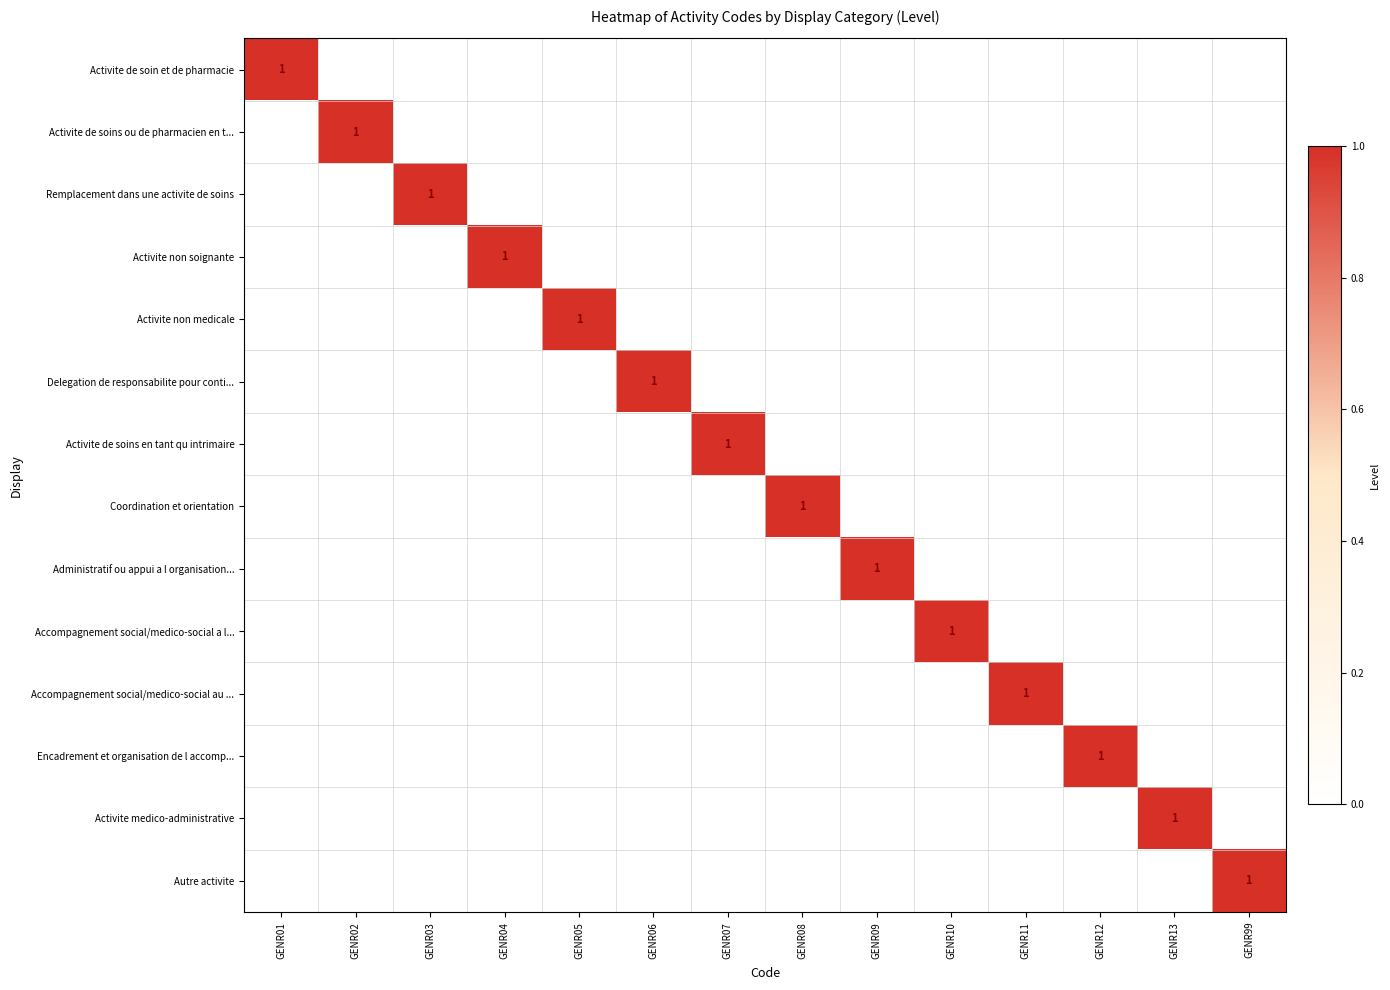

Is it true that Activite de soin et de pharmacie equals 1 at GENR01?

True